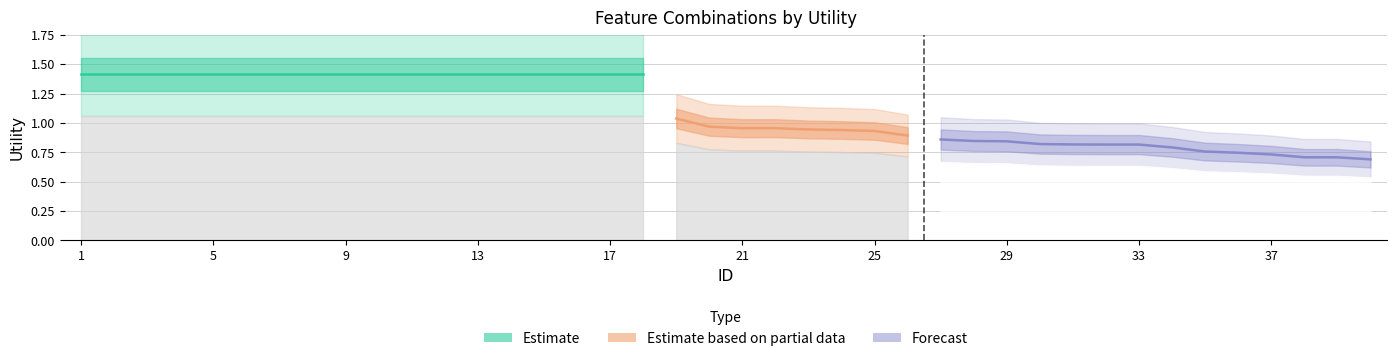

What is the smallest value displayed?

0.7